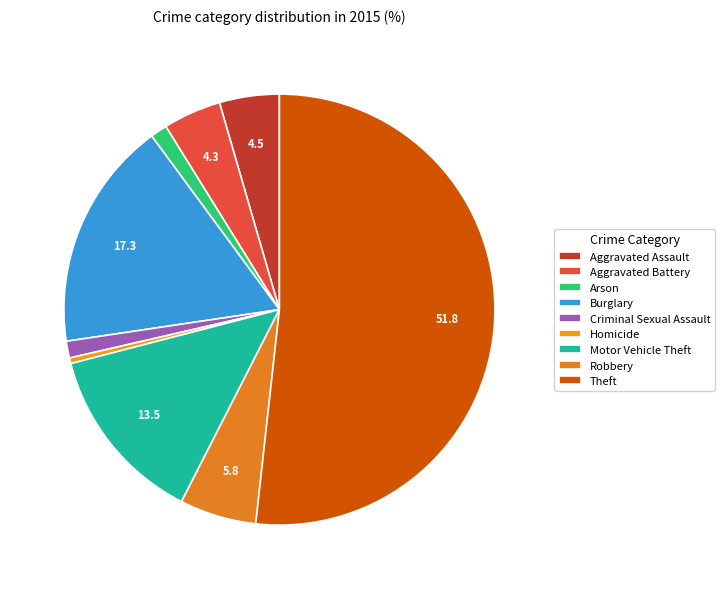

The Aggravated Battery slice represents 10% of the pie. True or false?

False